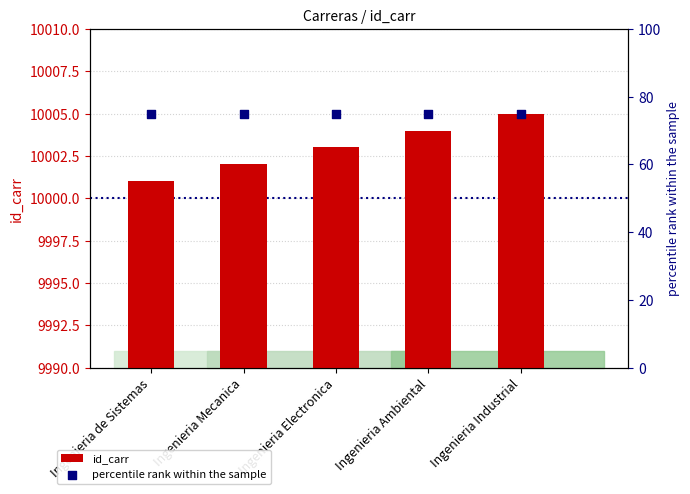

What are all the series names shown in the legend?

id_carr, percentile rank within the sample